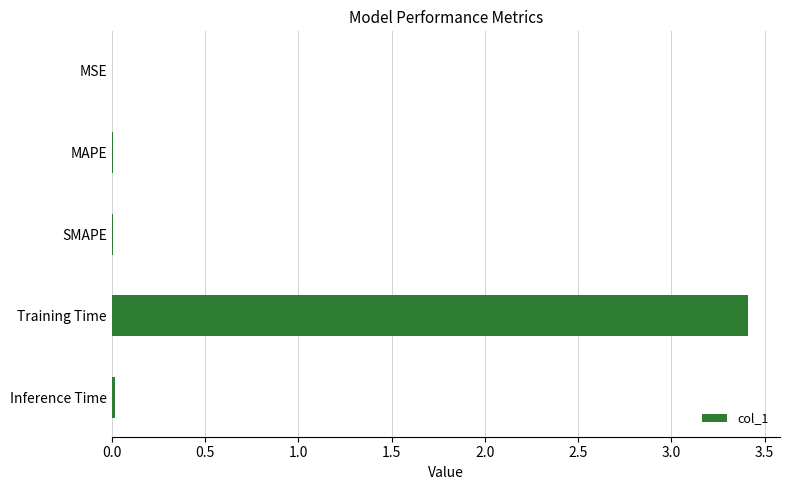

Which has a higher value, Inference Time or Training Time?

Training Time